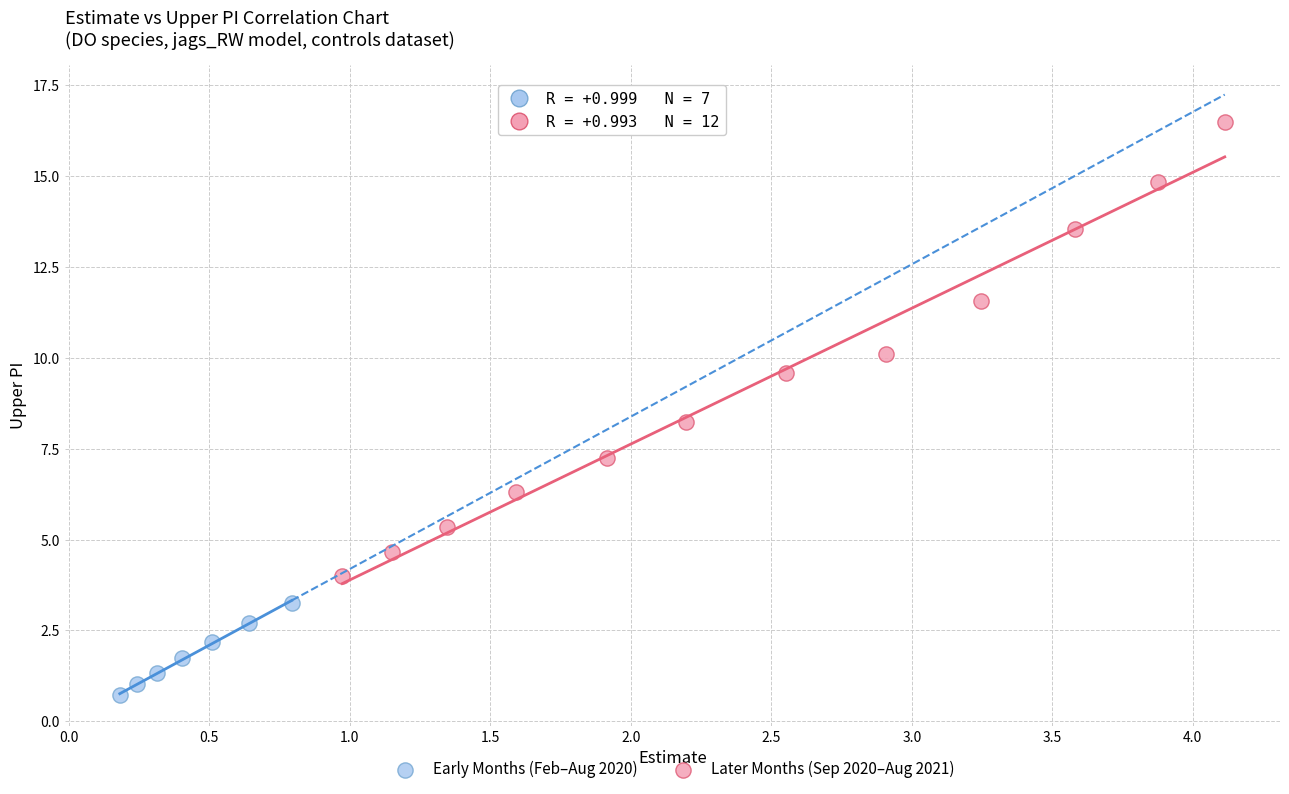

Which series reaches the maximum Y coordinate?

Later Months (Sep 2020–Aug 2021)